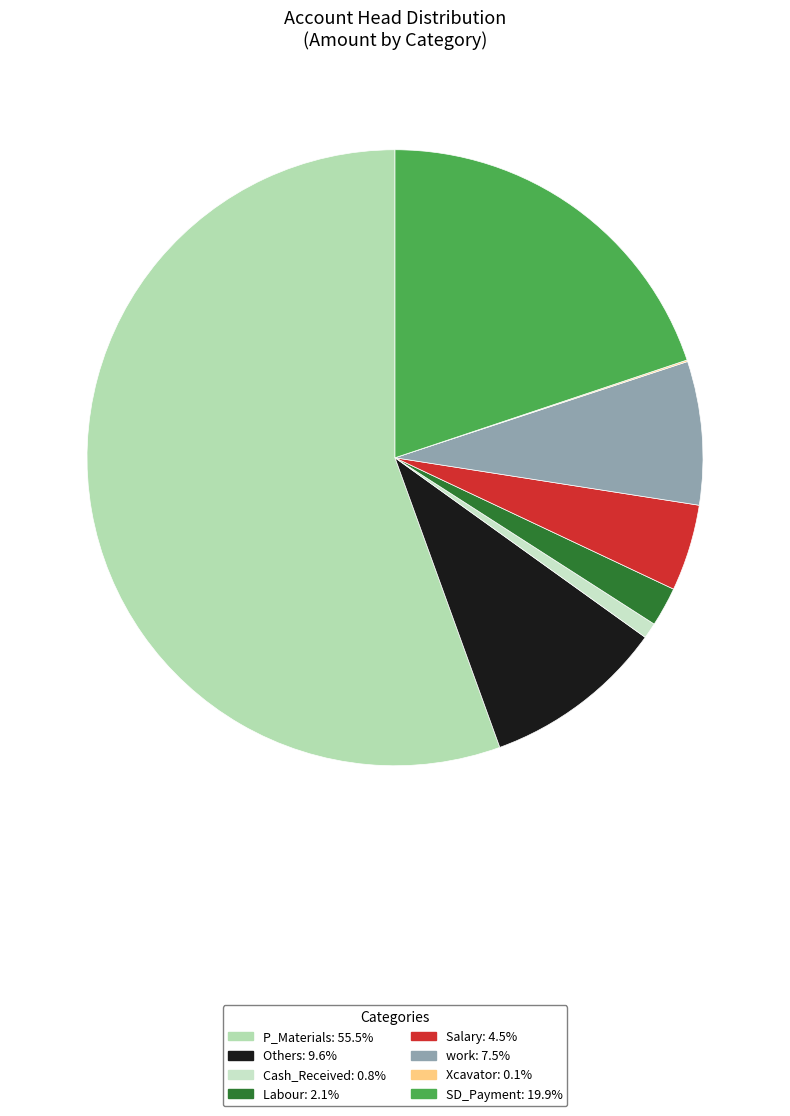

What is the smallest slice in the pie chart?

Xcavator